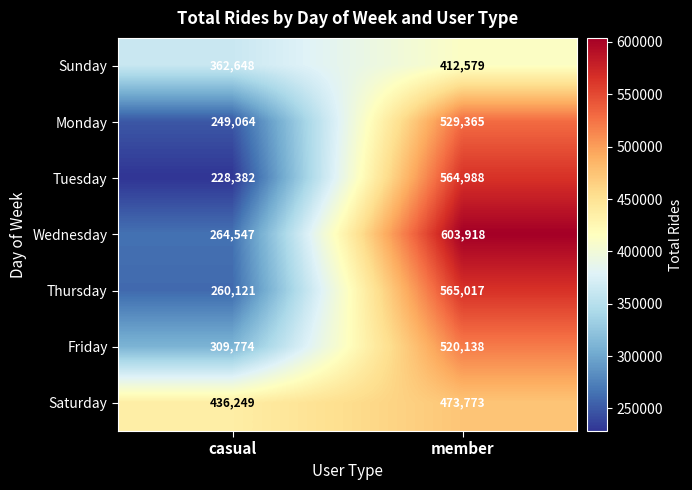

Is it true that Sunday equals 717794 at member?

False